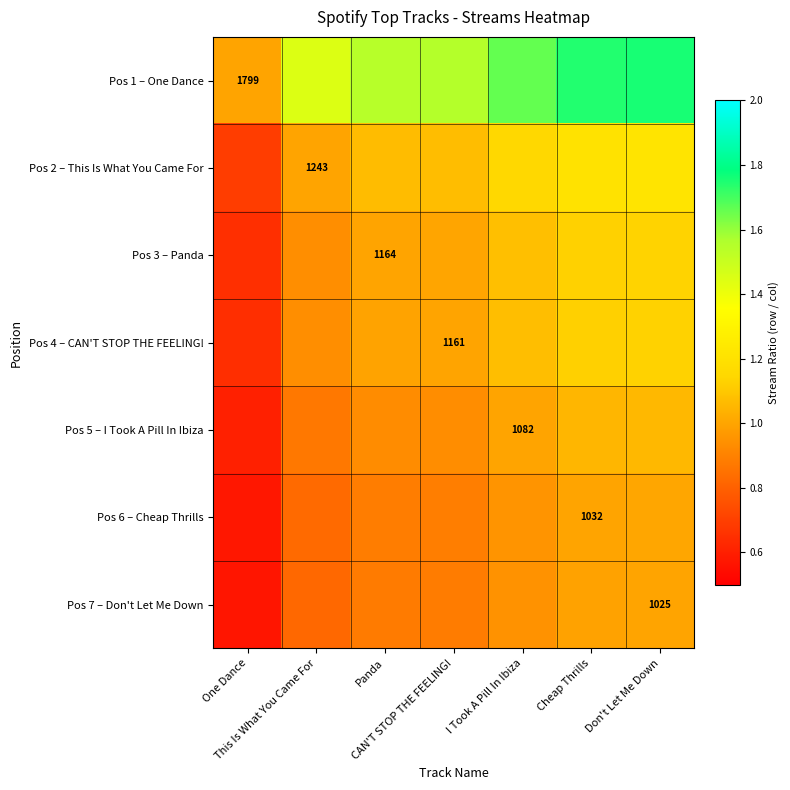

At which category is the sum across all series the highest?

Don't Let Me Down